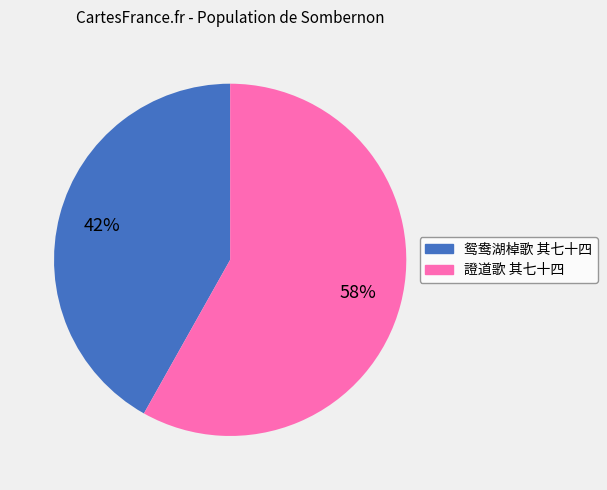

Which slice is the largest?

證道歌 其七十四